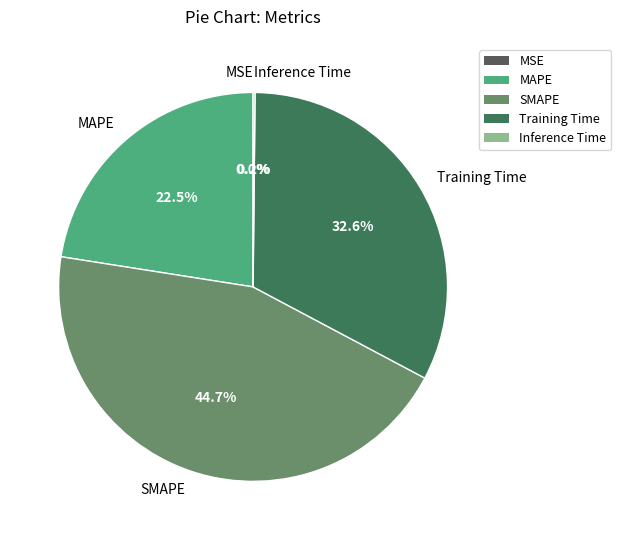

Does any single category account for the majority?

No